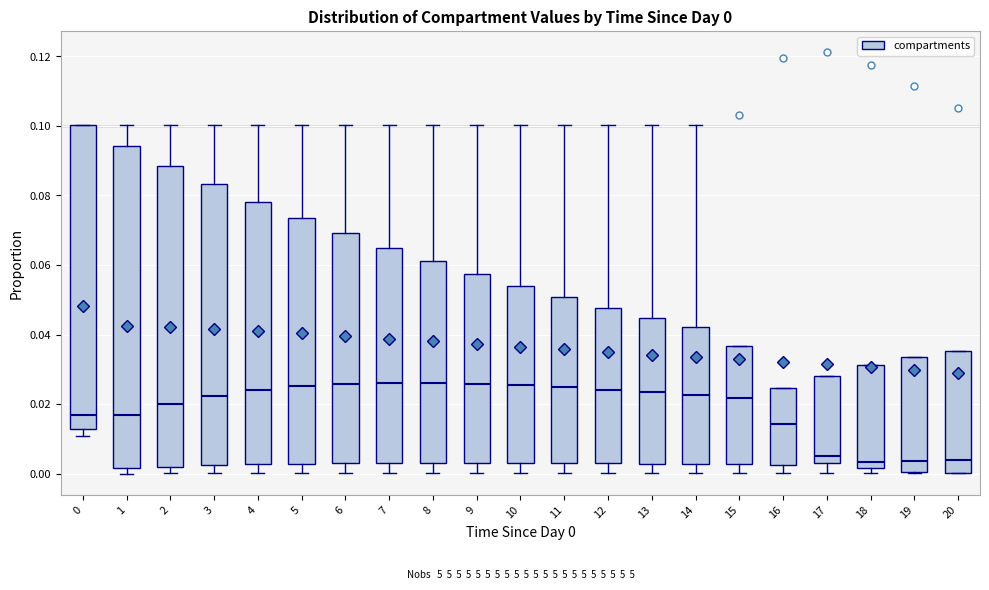

Comparing the boxes themselves (not the whiskers), which one is the tallest?

1